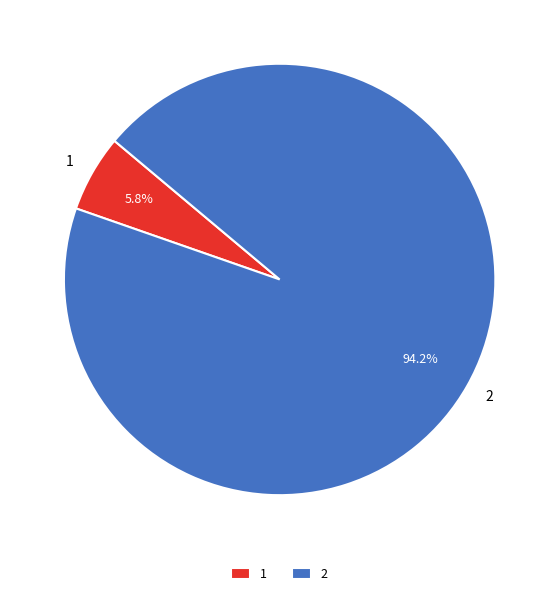

To the nearest percent, what is the difference between the largest and smallest slice percentages?

88%